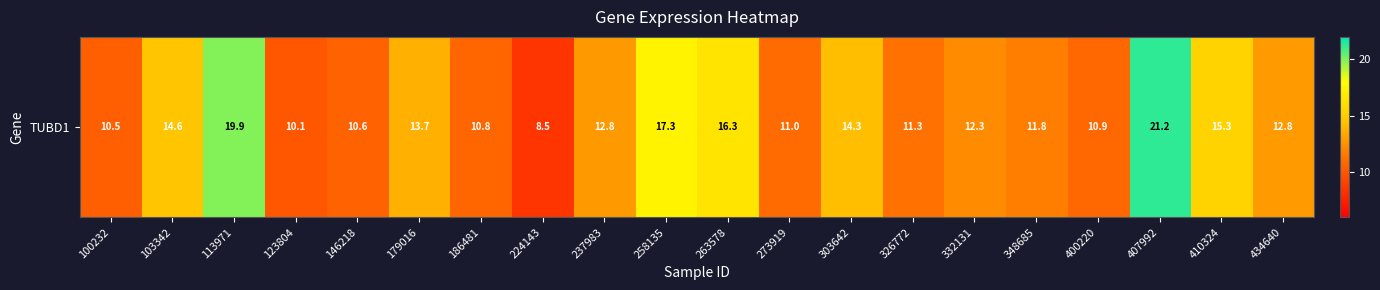

Where is the data nearest to the value 14?

179016